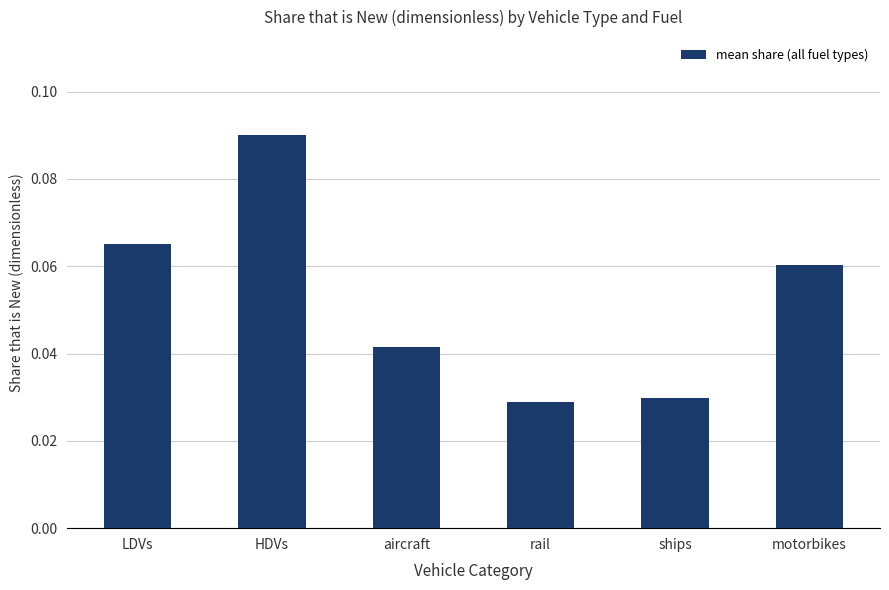

At which category does the chart reach its peak across all series?

HDVs